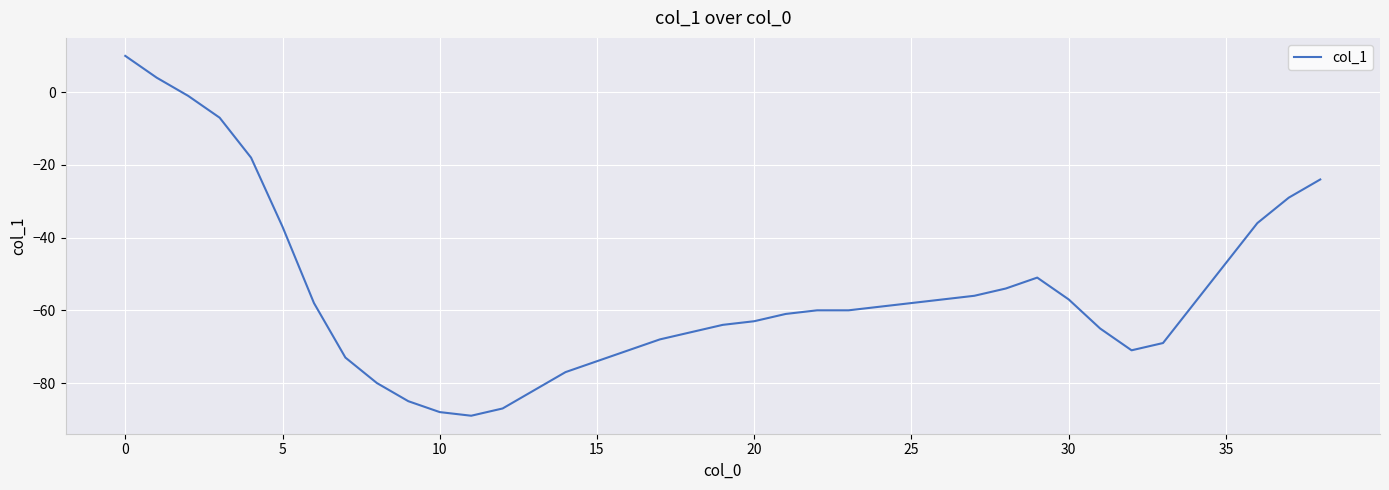

True or false: there are more than 0 points higher than both neighbors.

True